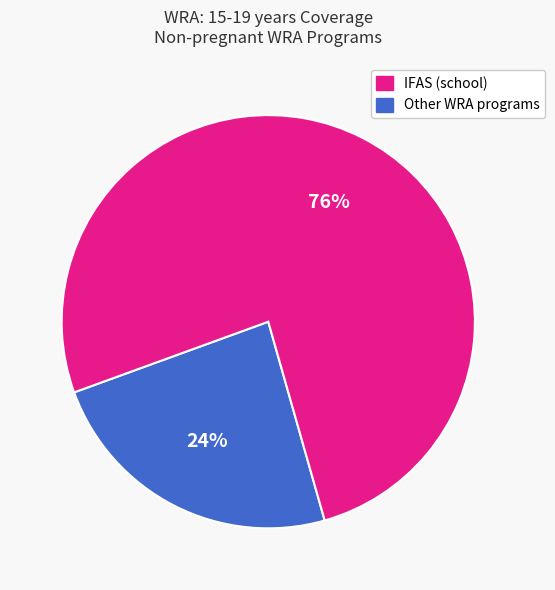

Is there a majority slice in this chart?

Yes